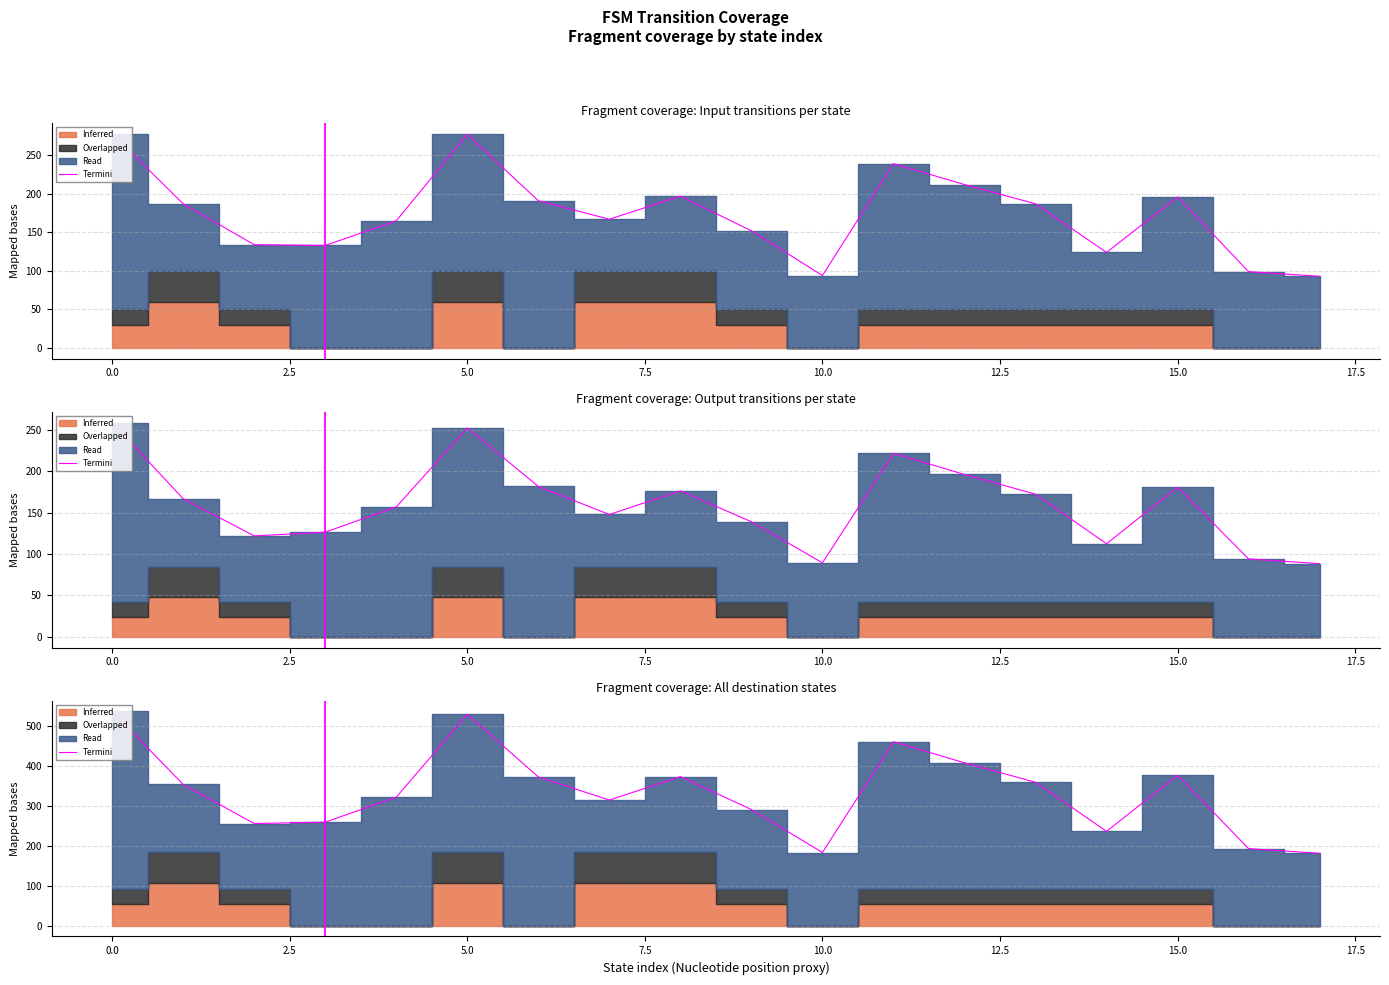

How many data points are above 353?

9